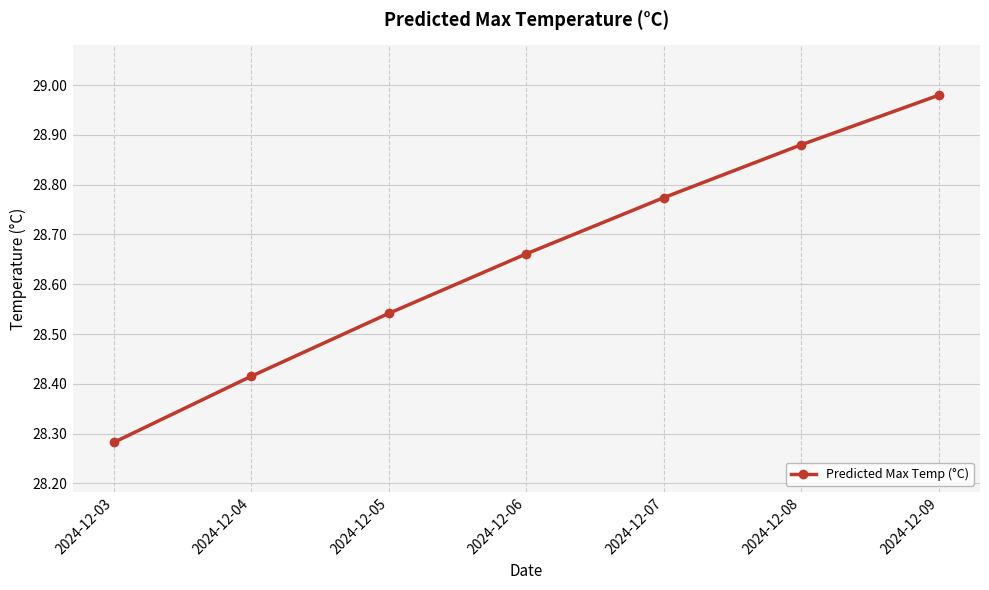

List the labels in order of value, largest first.

2024-12-09, 2024-12-08, 2024-12-07, 2024-12-06, 2024-12-05, 2024-12-04, 2024-12-03